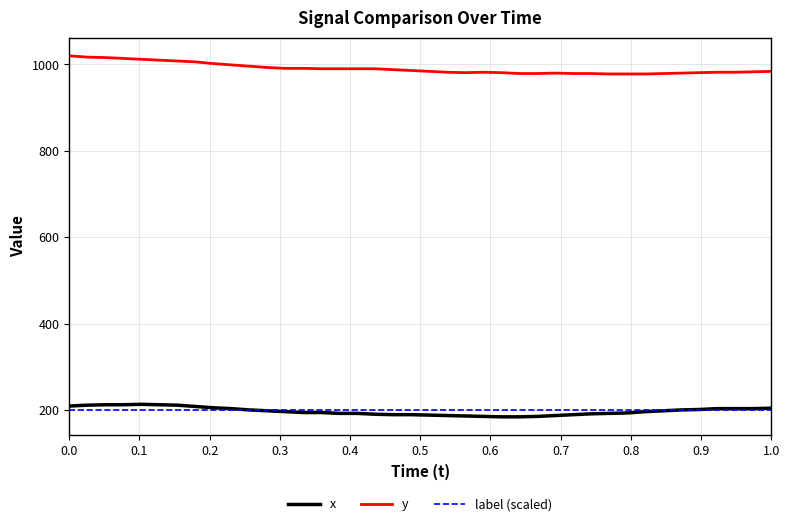

How many lines are shown in the chart?

3